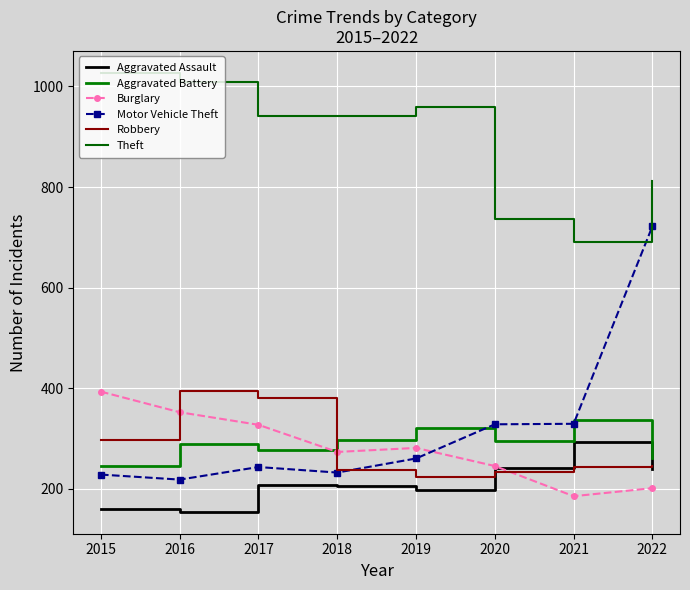

Between which two adjacent categories do Burglary and Motor Vehicle Theft first intersect?

2019 and 2020